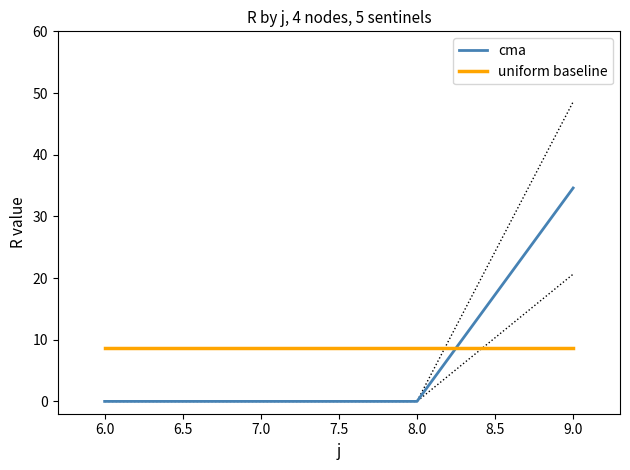

List the series in order of their peak value, lowest first.

uniform baseline, cma